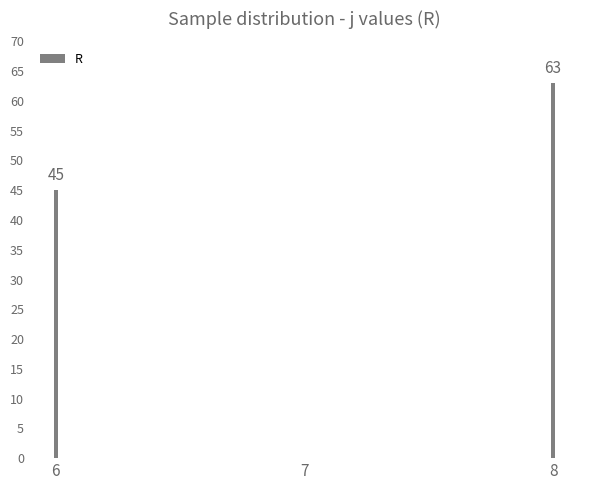

Reading right to left, extract all data points from this chart.

63	0	45